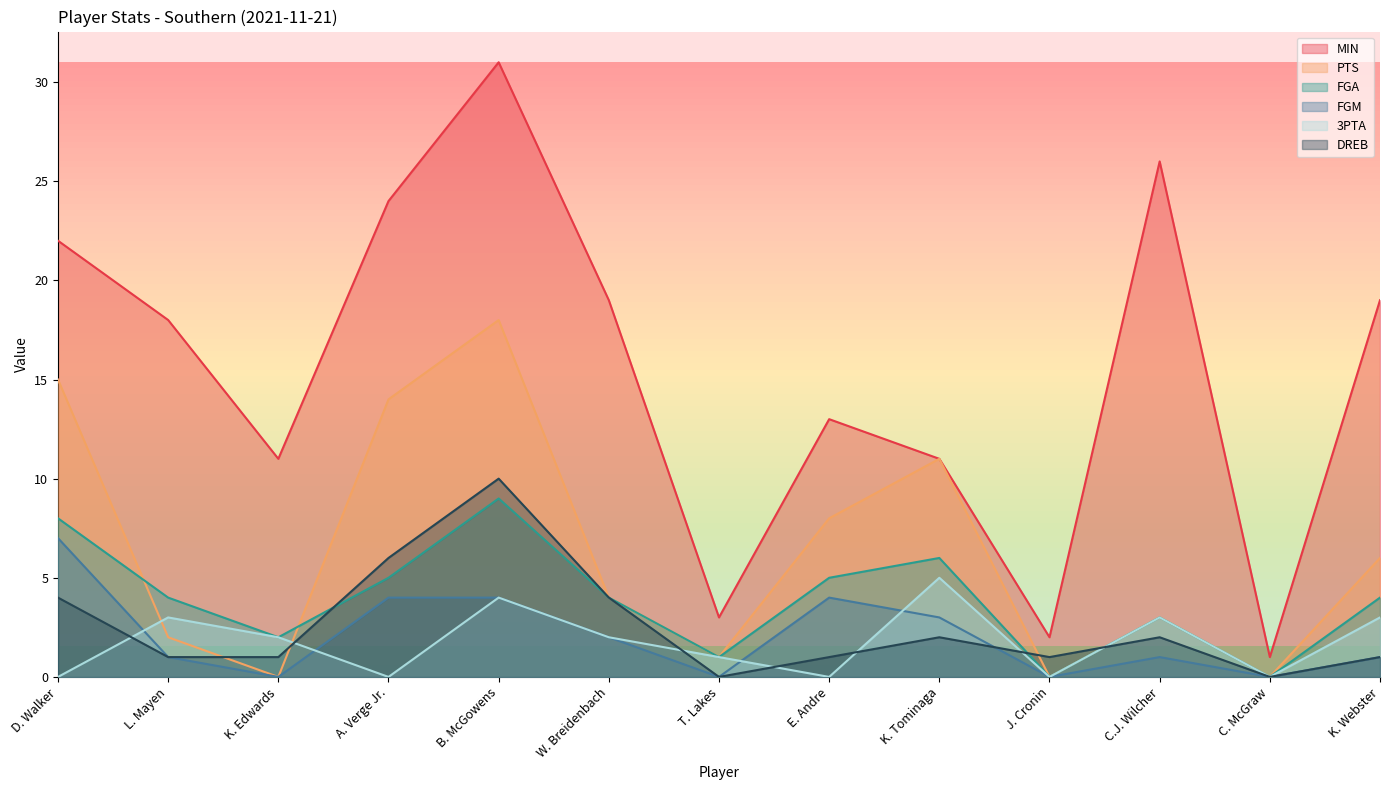

How many data points does each series have?

13